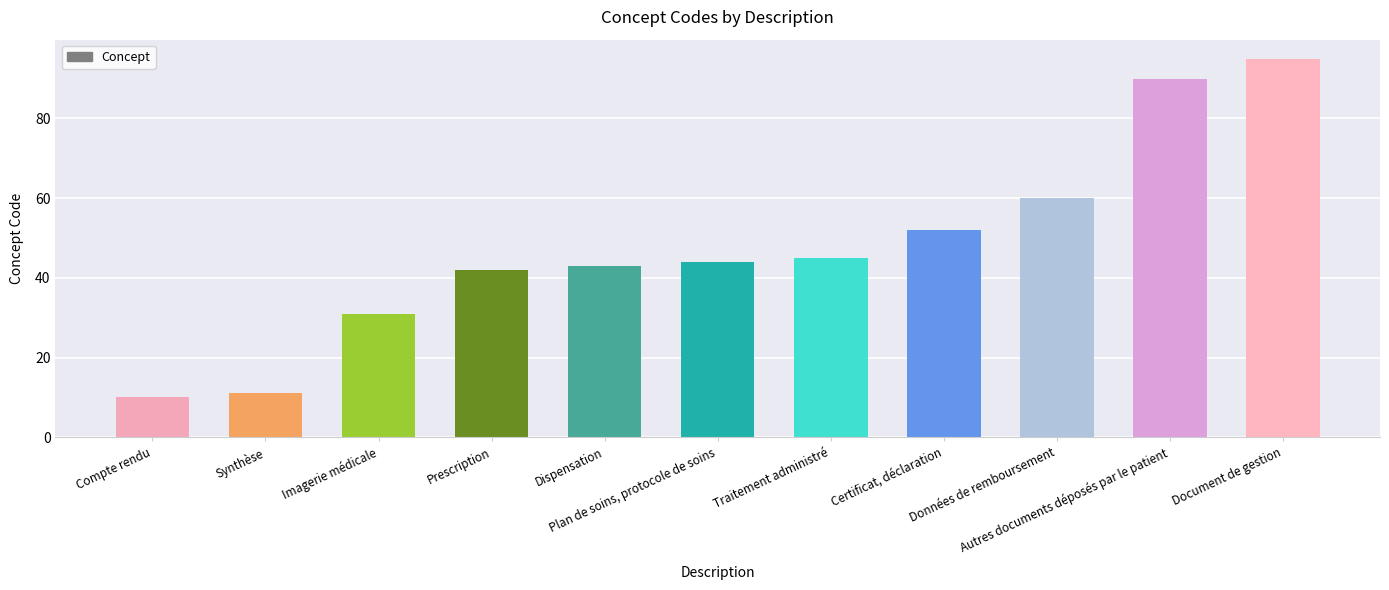

Reading left to right, extract all data points from this chart.

10	11	31	42	43	44	45	52	60	90	95